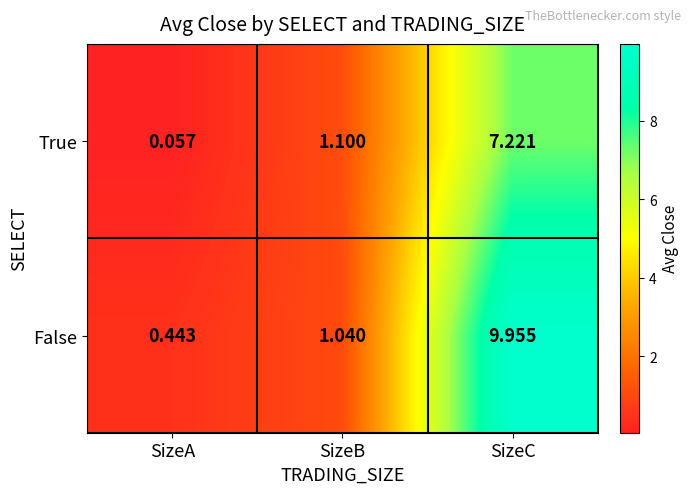

What is the total value across all series at SizeA?

0.5